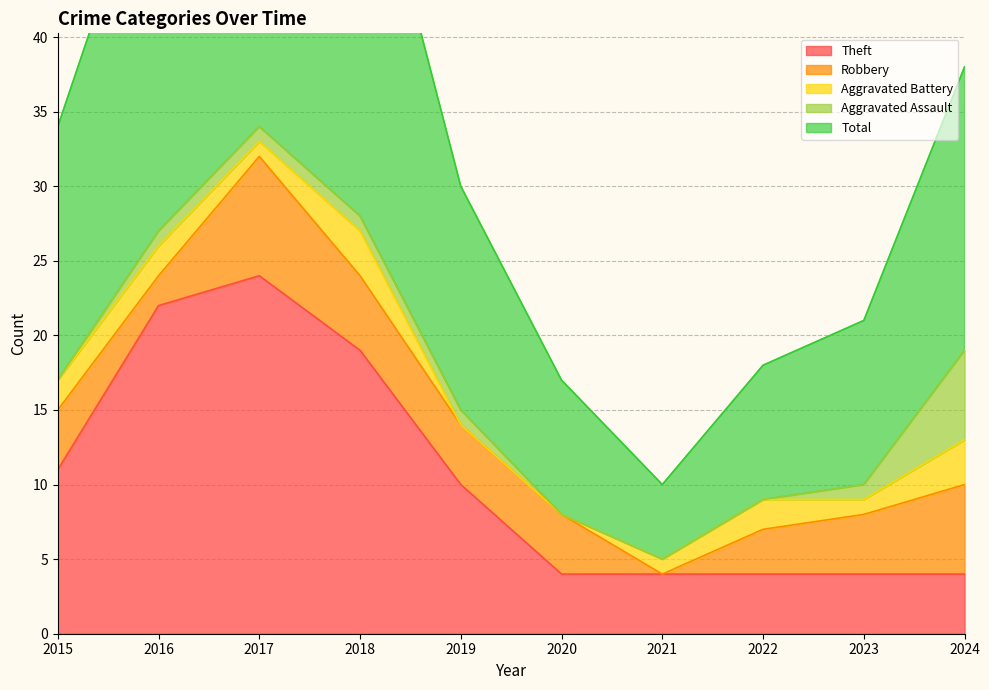

What are all the series names shown in the legend?

Theft, Robbery, Aggravated Battery, Aggravated Assault, Total